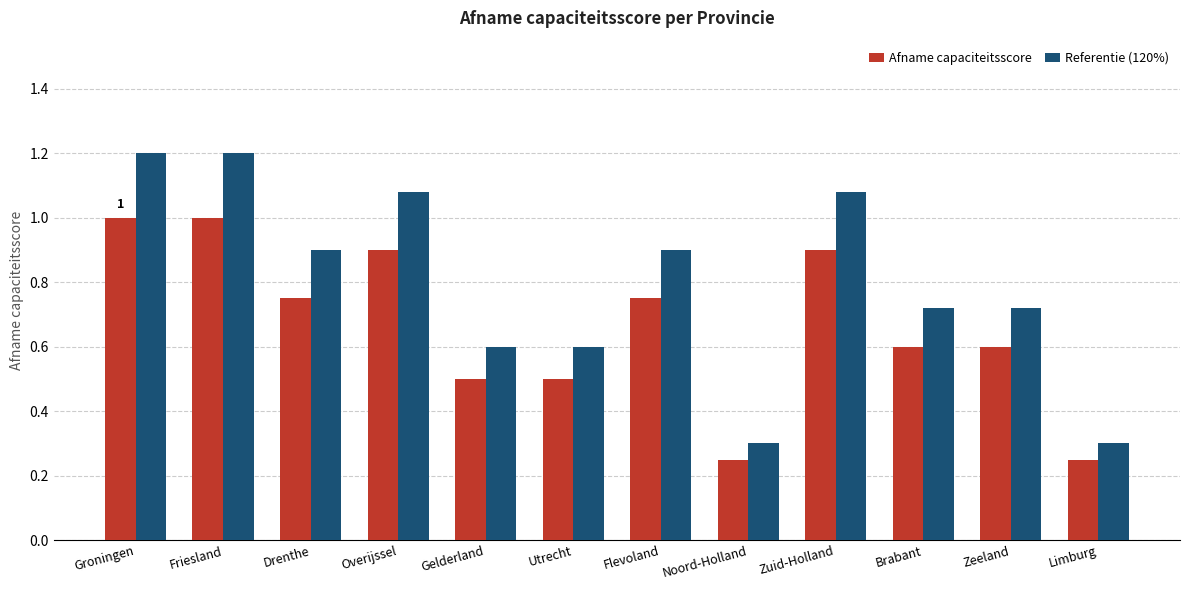

Is the value of Afname capaciteitsscore at Utrecht greater than the value of Referentie (120%) at Brabant?

No